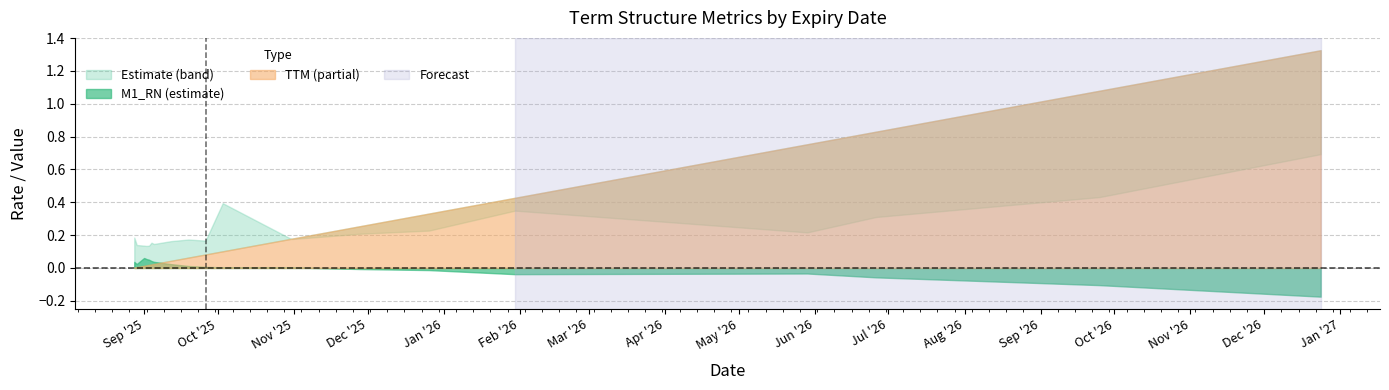

Does the chart display data point markers on the line(s)?

No